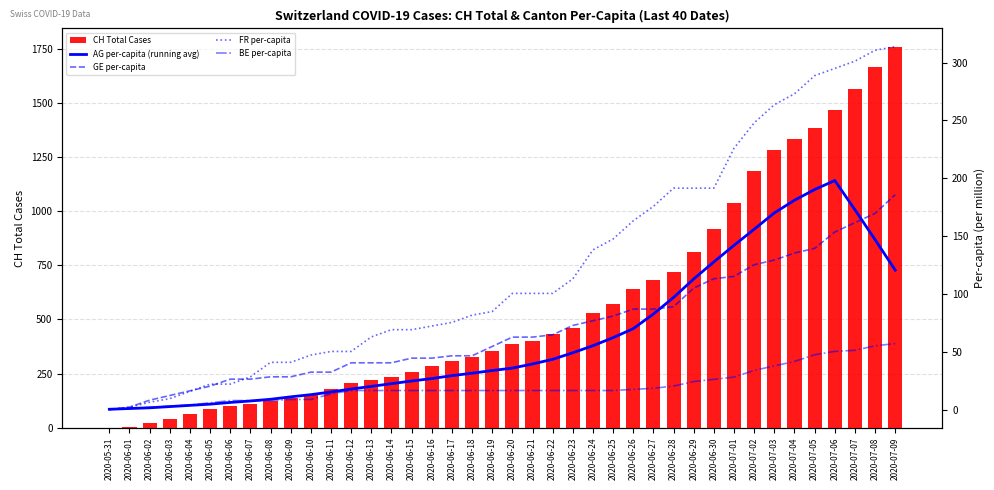

True or false: AG per-capita (running avg) has a value of 17.9 at 2020-06-16.

False